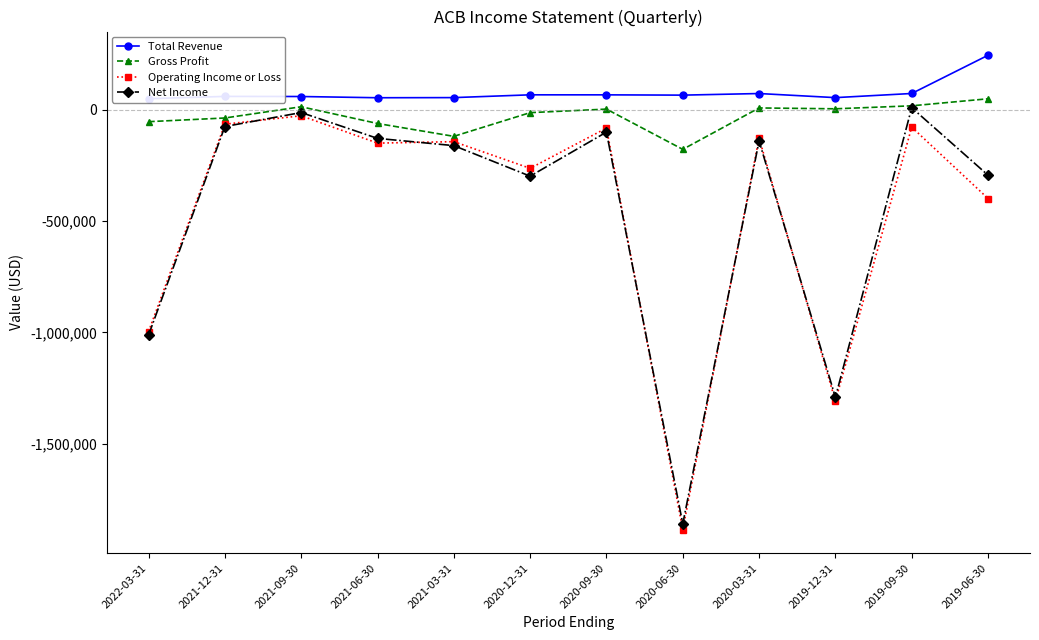

Is it true that Net Income equals -38010 at 2021-12-31?

False